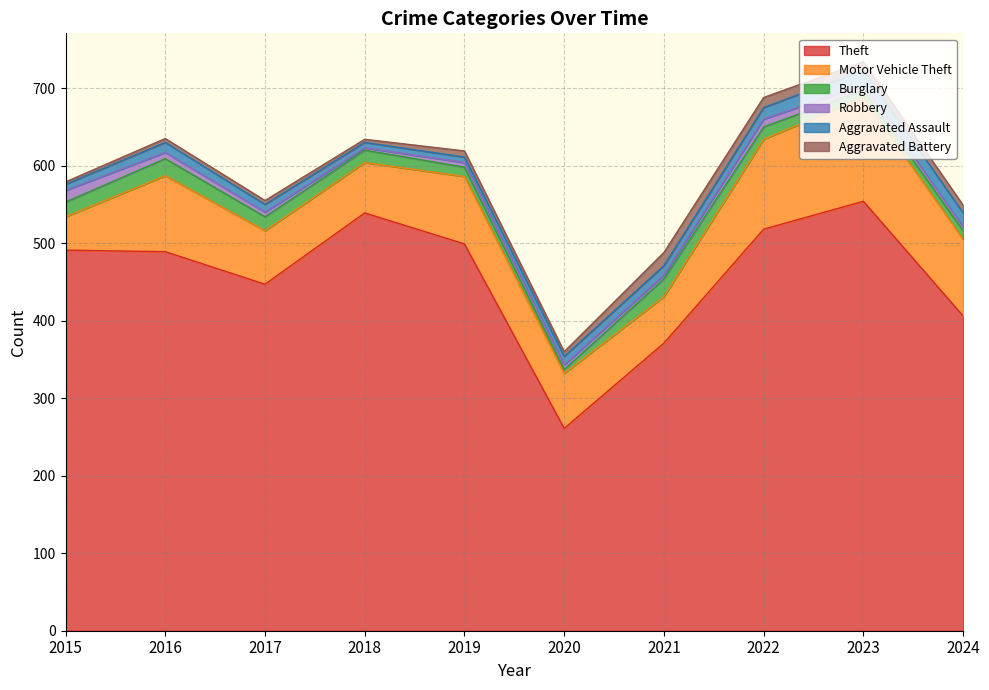

What are all the series names shown in the legend?

Theft, Motor Vehicle Theft, Burglary, Robbery, Aggravated Assault, Aggravated Battery